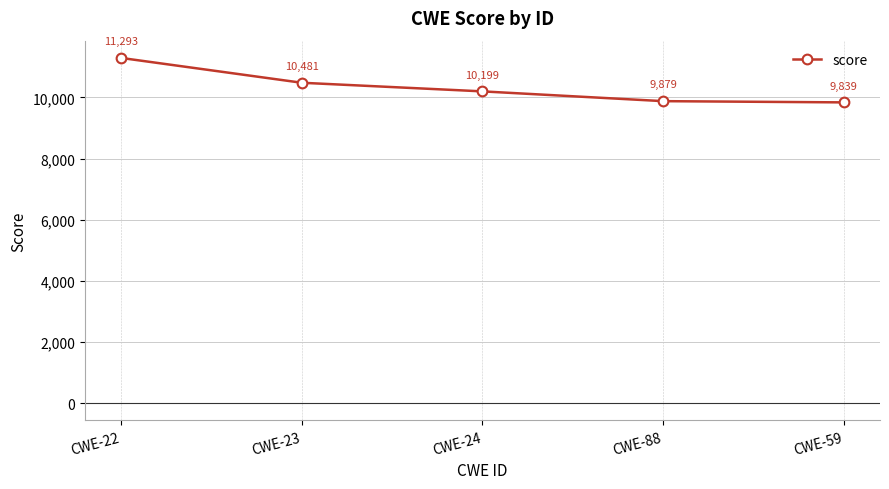

Which label corresponds to the smallest value in the chart?

CWE-59